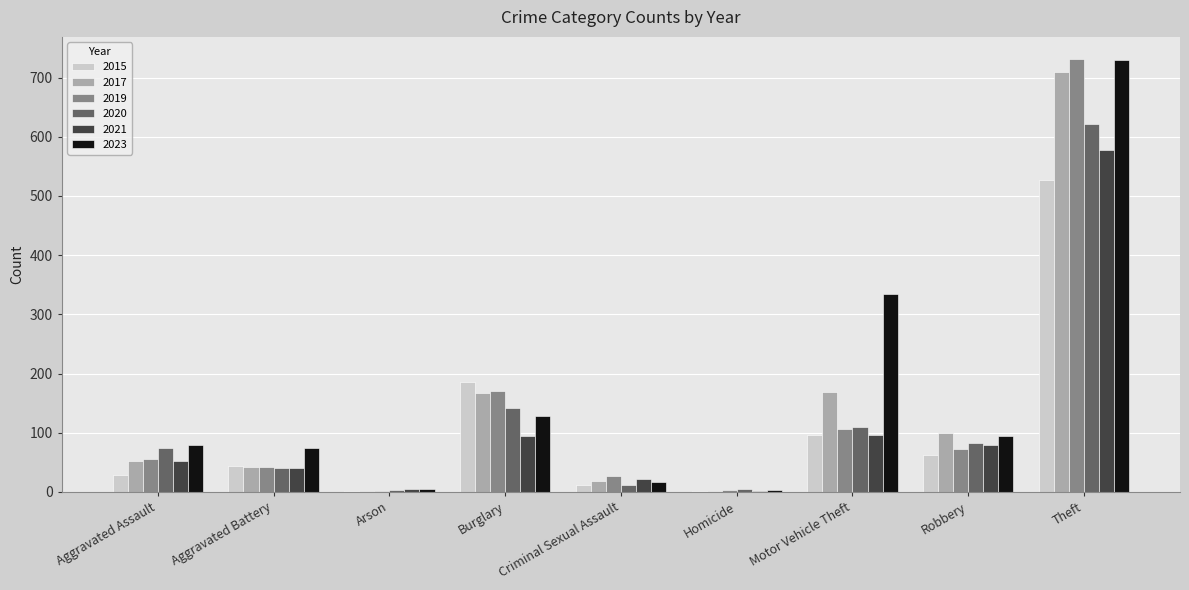

Which series has the widest spread of values?

2019